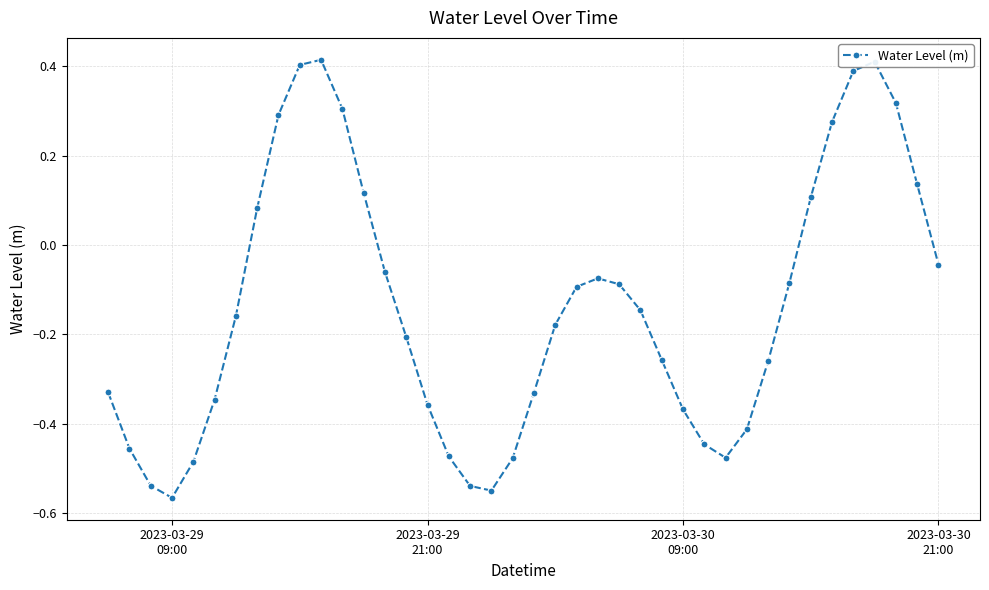

What is the difference between the maximum and minimum values?

1.0